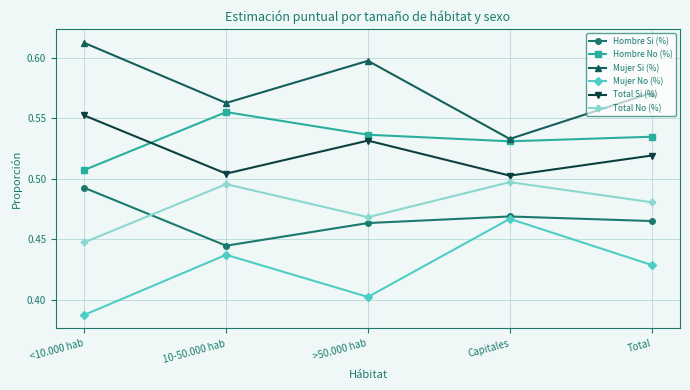

The value of Hombre Si (%) at Total is 0.1. True or false?

False